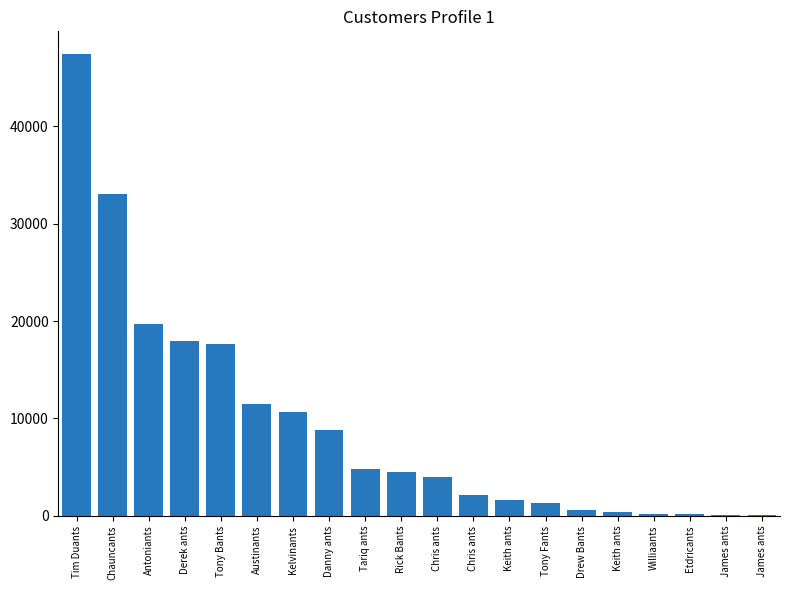

How many series are shown in this chart?

1